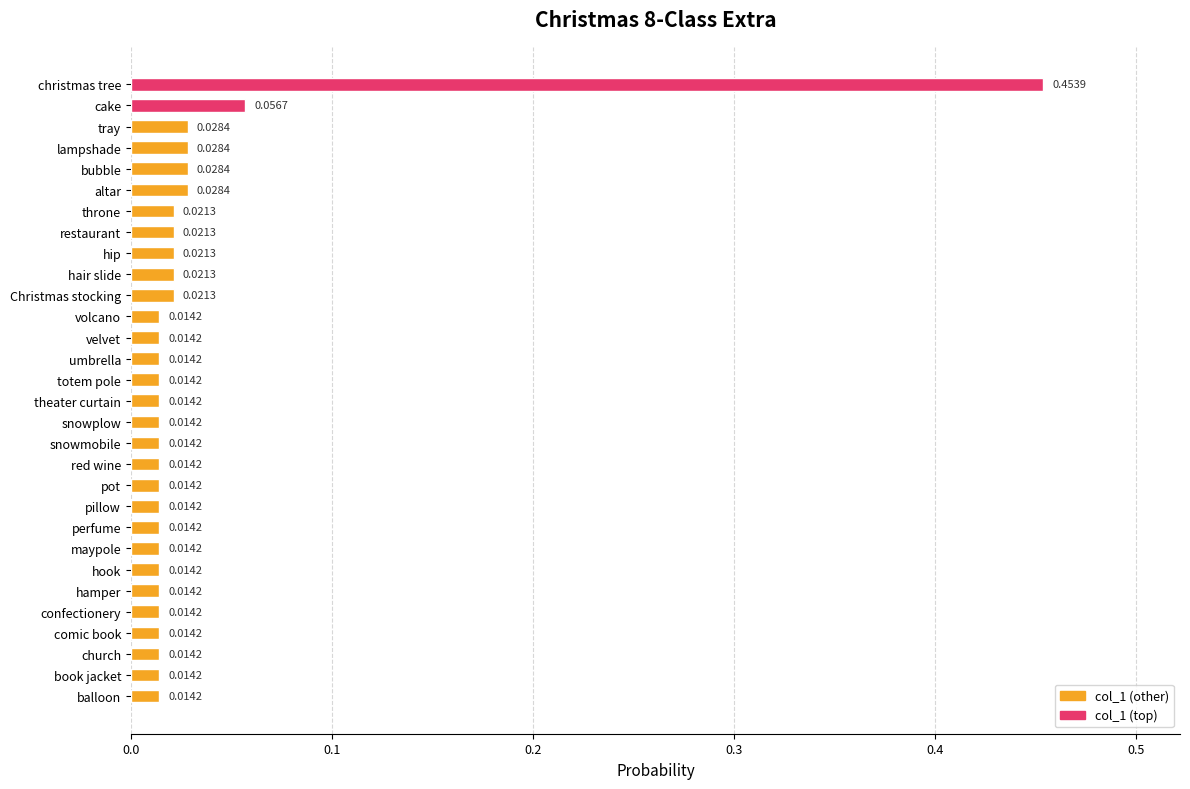

Which label corresponds to the largest value in the chart?

christmas tree